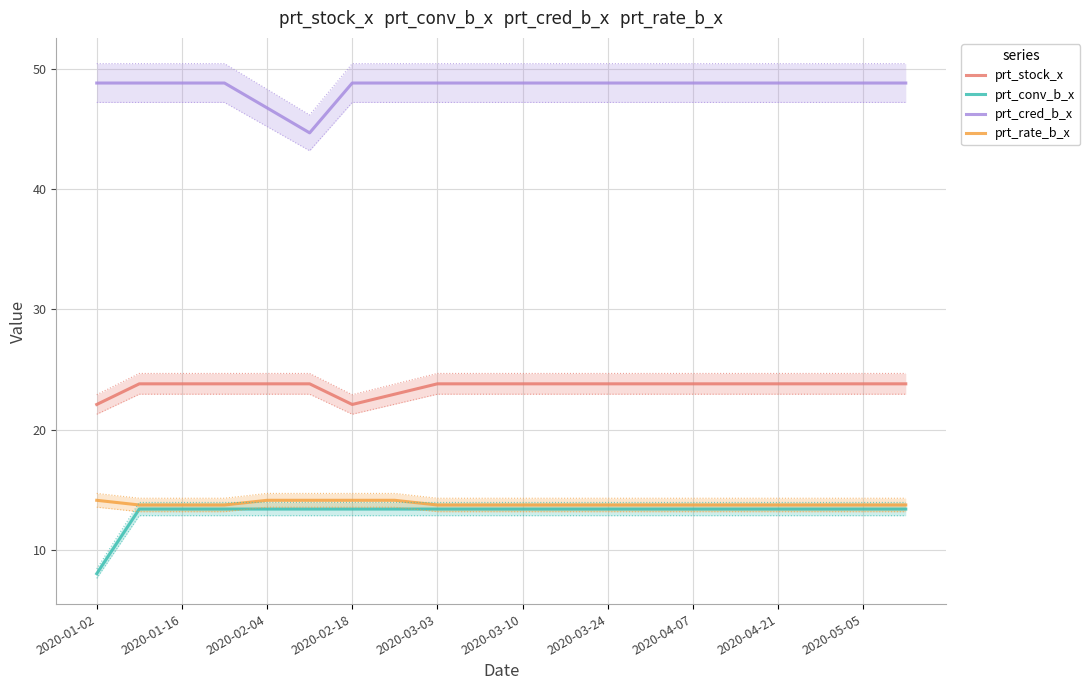

Is it true that prt_cred_b_x equals 48.9 at 15?

True